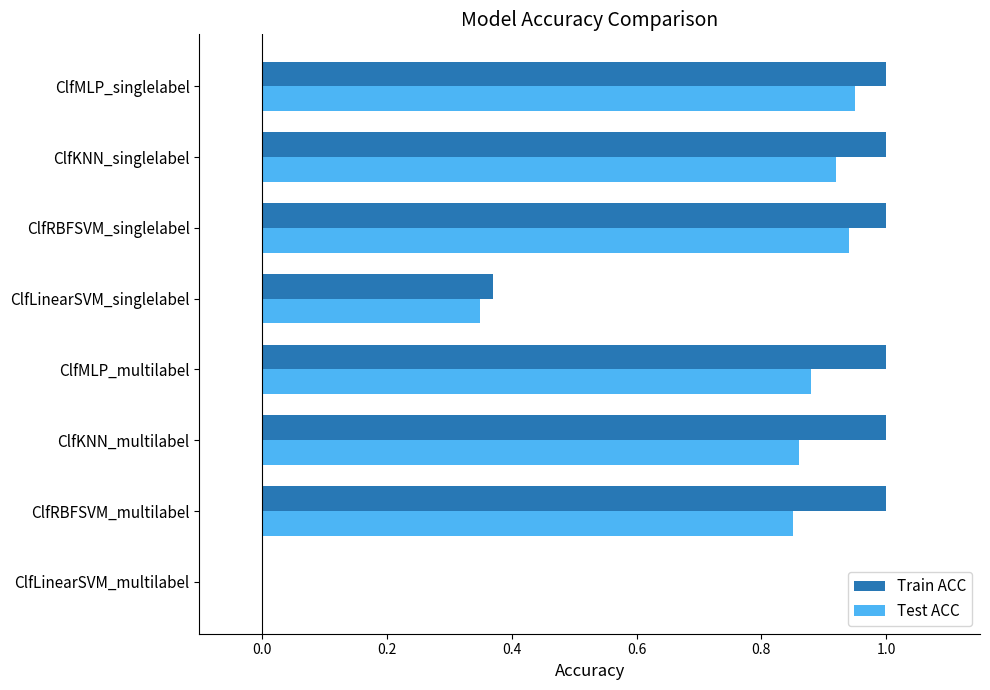

Is the value of Train ACC at ClfRBFSVM_multilabel greater than the value of Test ACC at ClfLinearSVM_singlelabel?

Yes